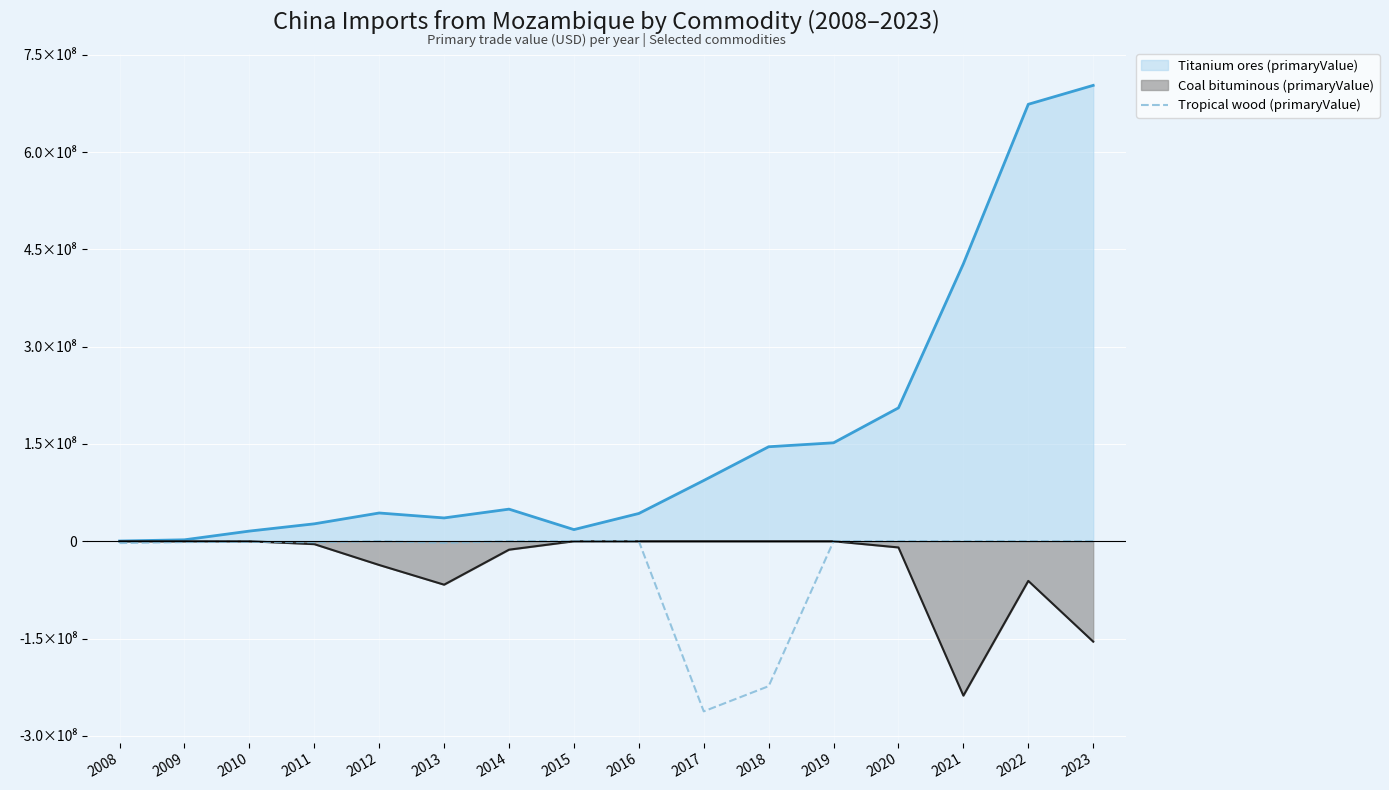

At which category does the data reach its first local valley?

2011